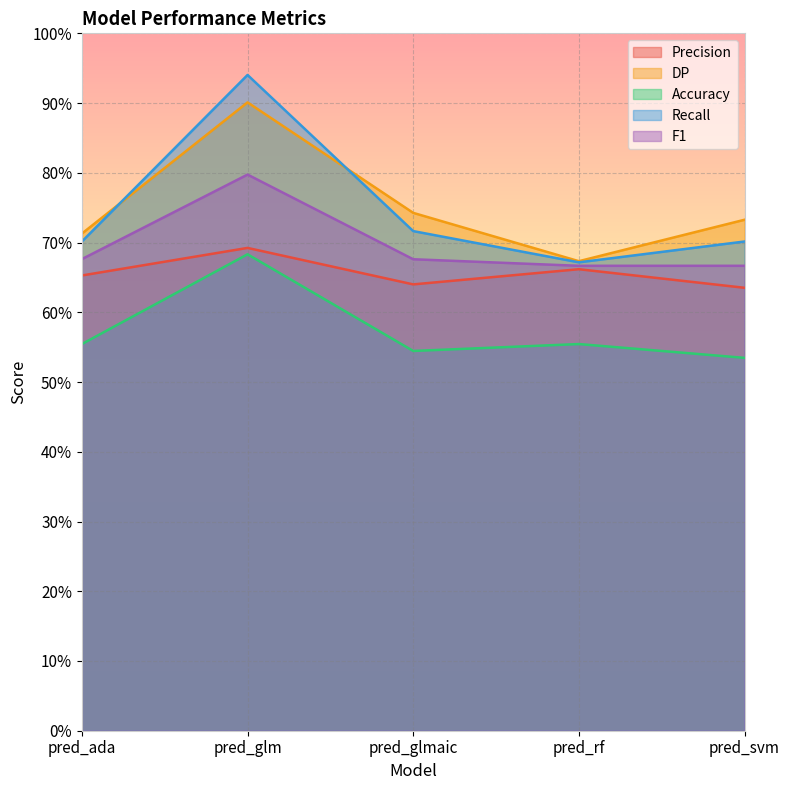

How many Accuracy values are between 0 and 1?

5